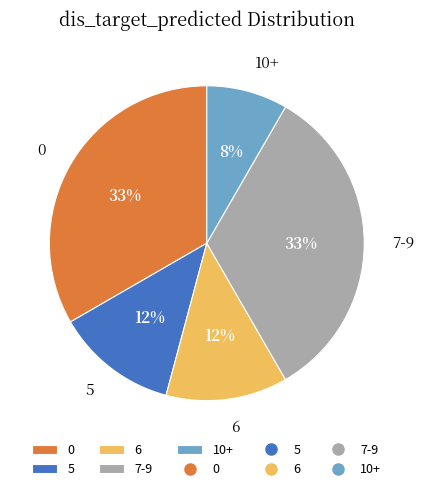

The 10+ slice represents 8% of the pie. True or false?

True